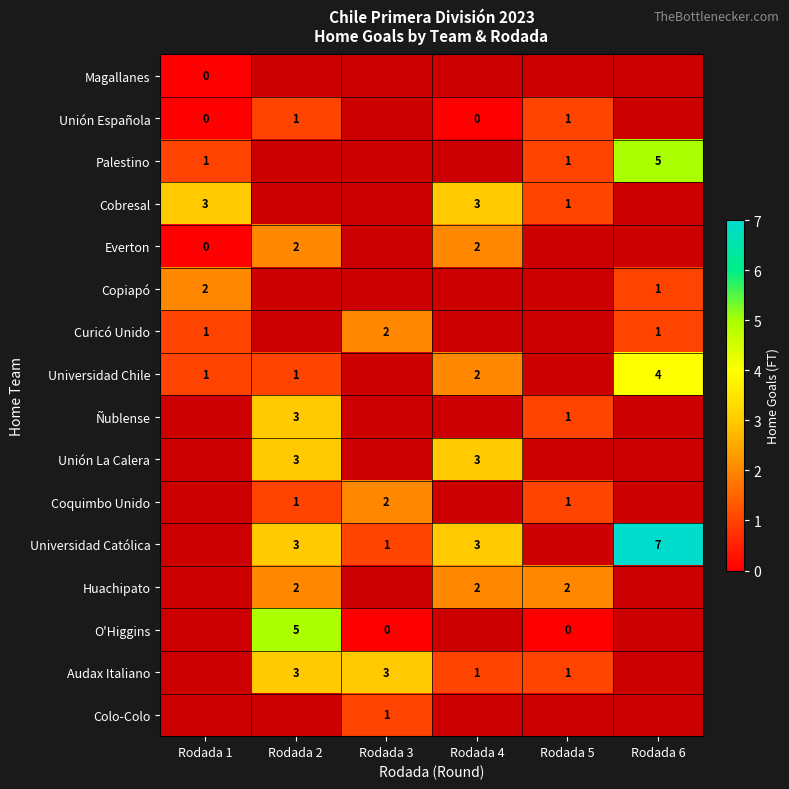

The value of Everton at Rodada 4 is 1. True or false?

False